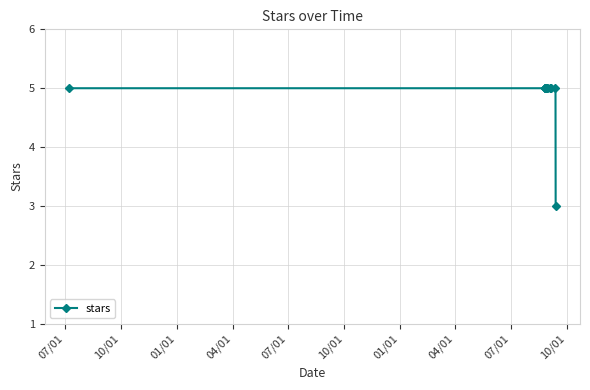

Reading right to left, extract all data points from this chart.

3	5	5	5	5	5	5	5	5	5	5	5	5